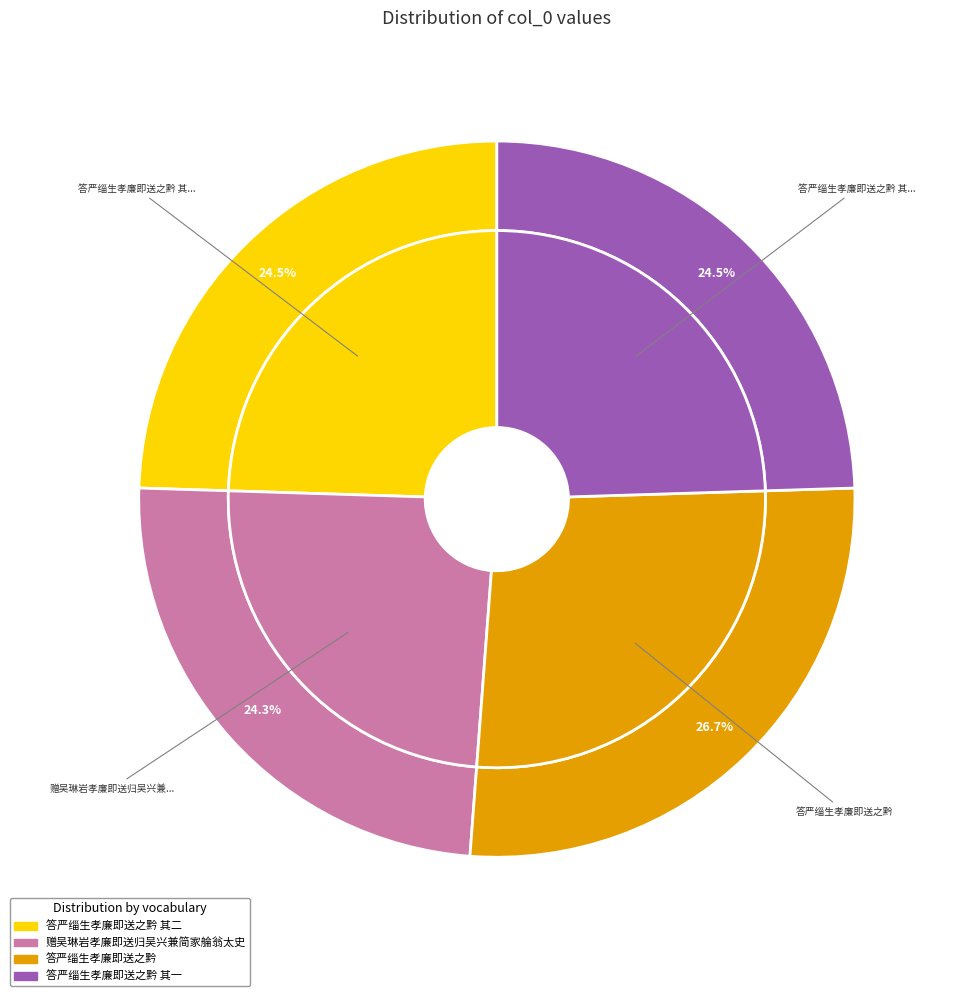

Is the sum of 答严缁生孝廉即送之黔 and 答严缁生孝廉即送之黔 其二 greater than half?

Yes